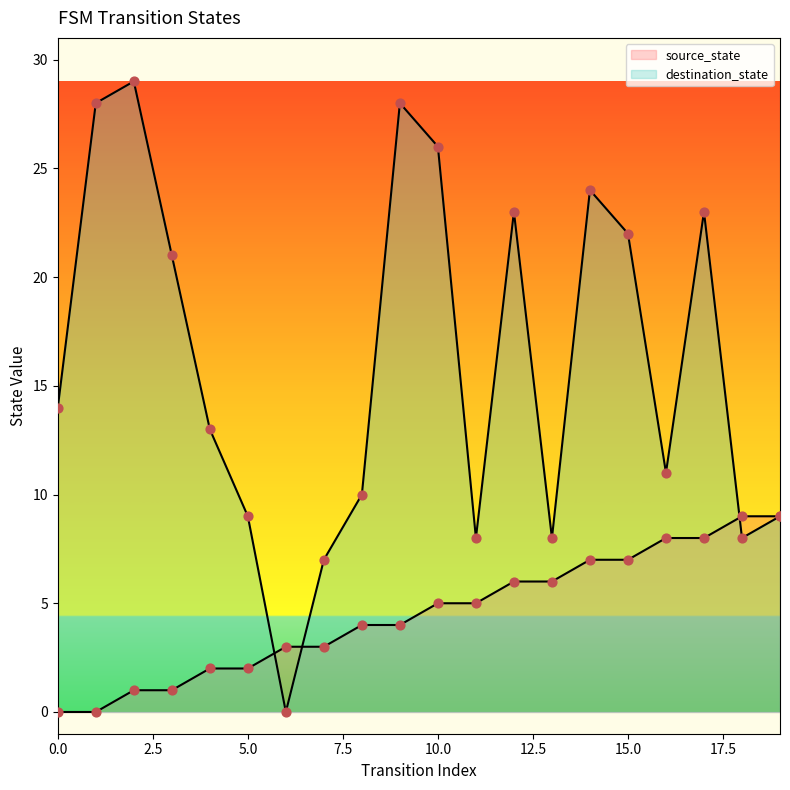

Which series has the widest spread of Y values?

destination_state